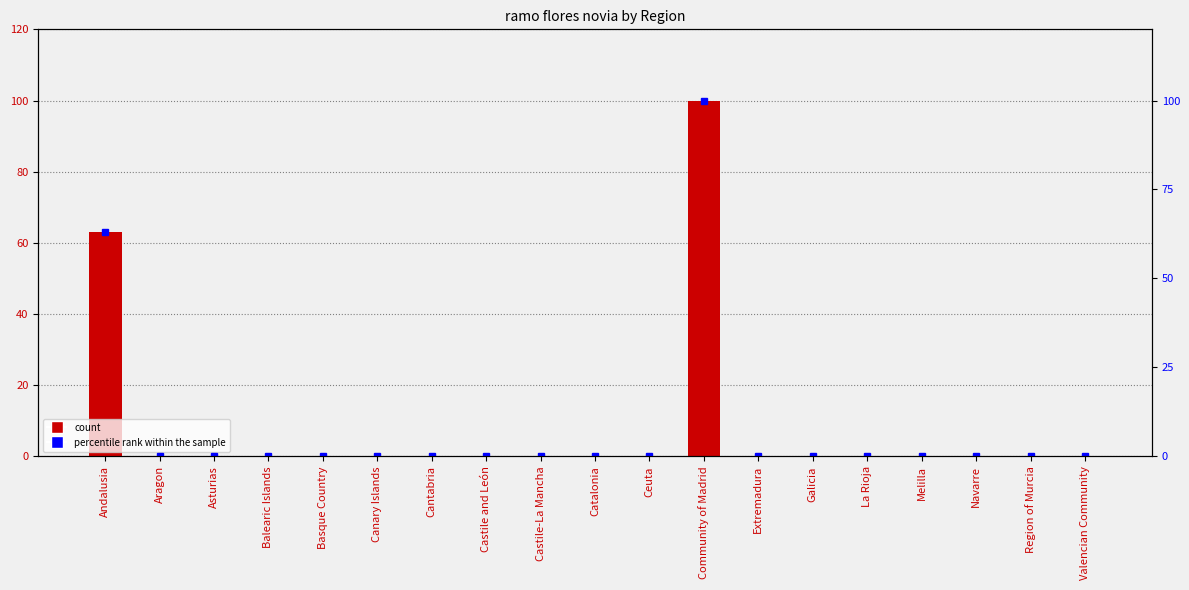

At which label is percentile rank within the sample closest to 50?

Andalusia